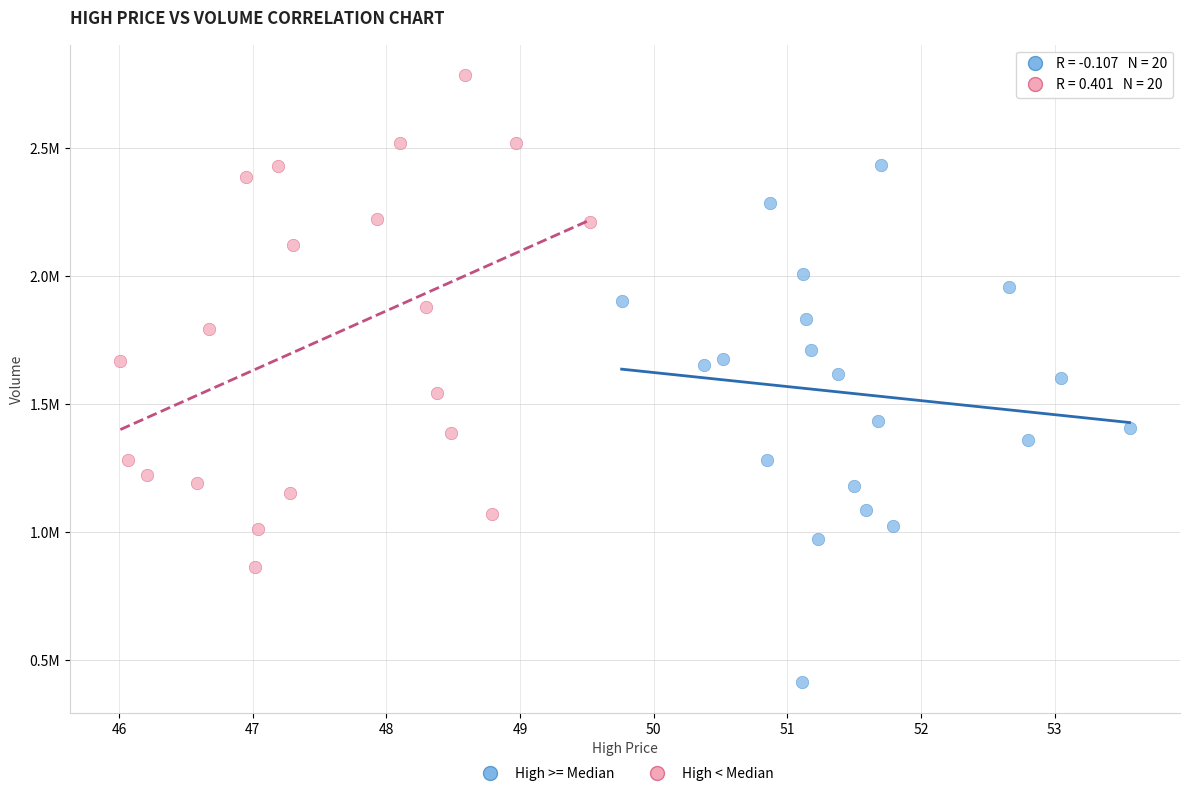

Which series contains the lowest Y value?

High >= Median